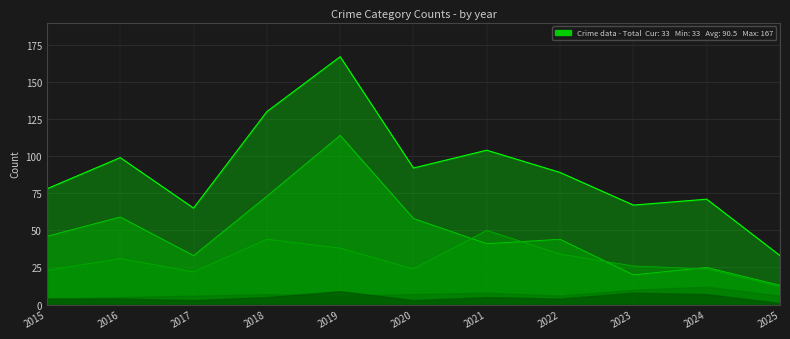

True or false: Robbery and Total intersect in this chart.

False